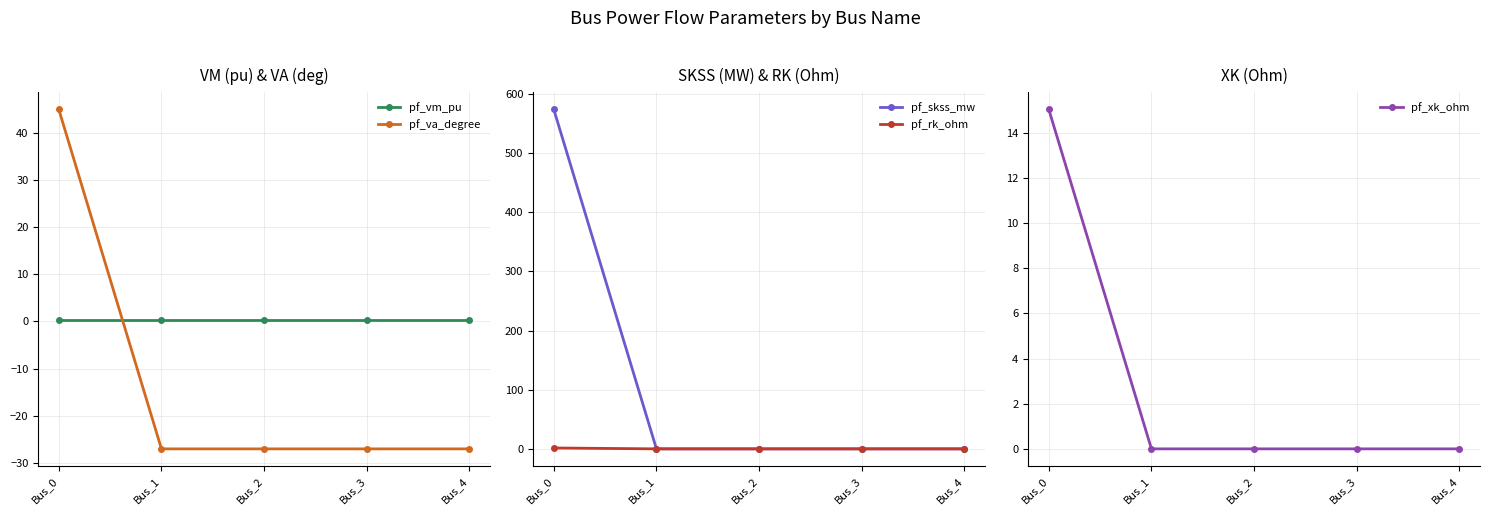

How many lines are shown in the chart?

5